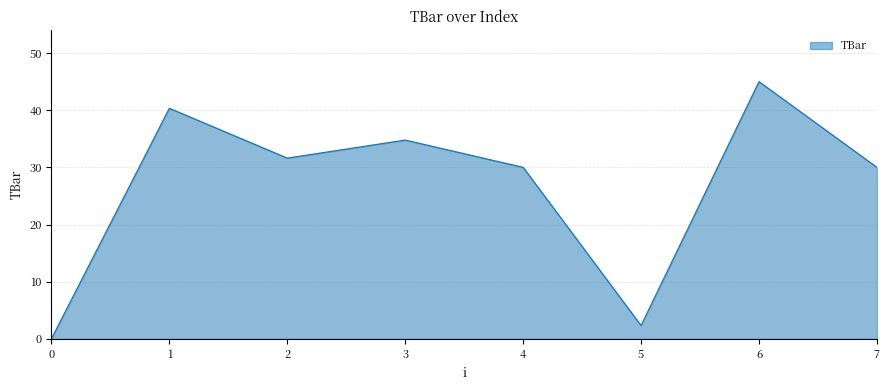

Reading left to right, extract all data points from this chart.

0.0	40.3	31.6	34.8	30.0	2.3	45.0	30.0